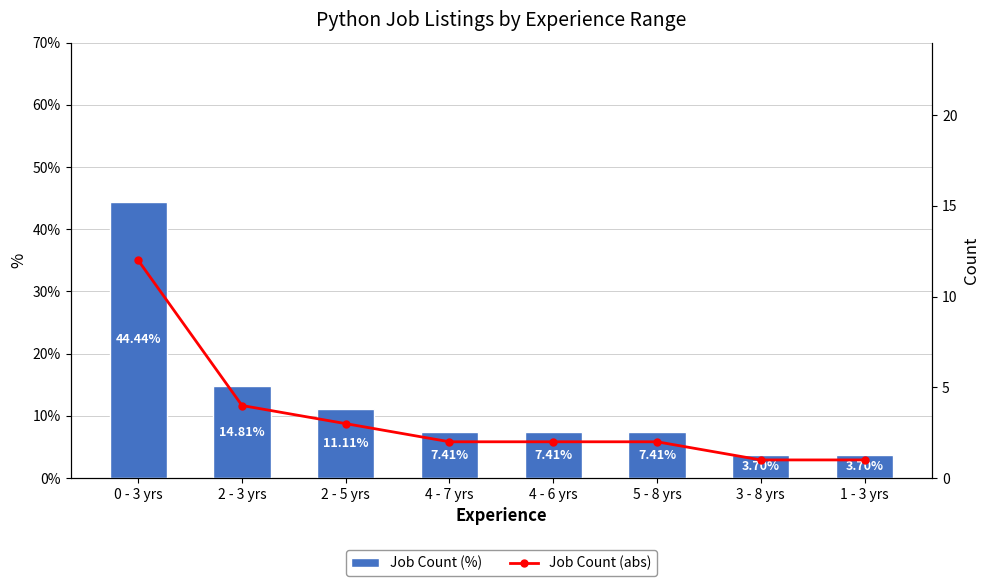

The Job Count (abs) series shows 6.5 at 2 - 3 yrs. True or false?

False